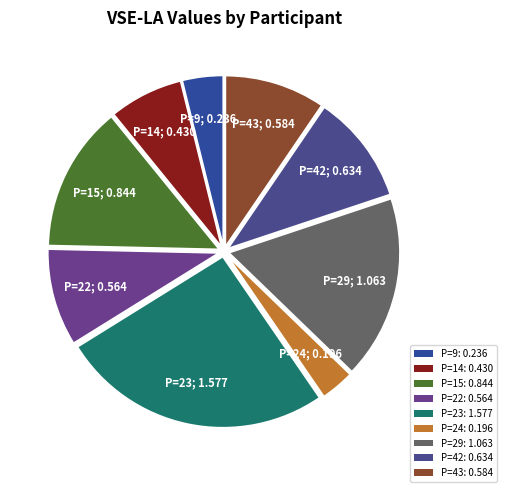

Count the number of slices in the pie.

9